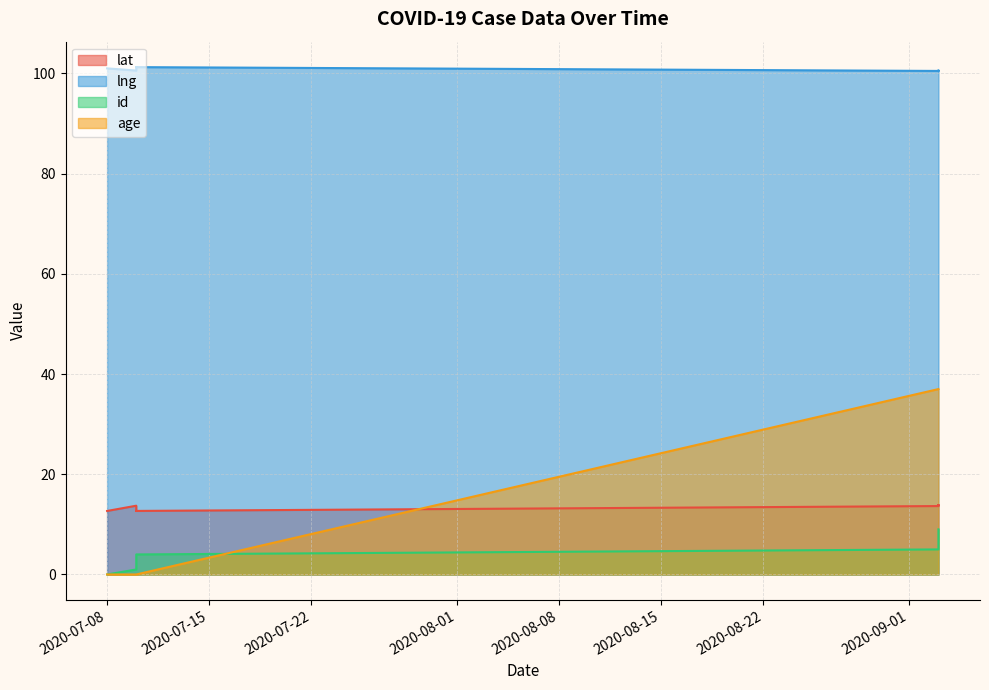

Reading left to right, extract all data points from this chart.

lat: 2020-07-08=12.7	2020-07-10=13.7	2020-07-10=12.7	2020-07-10=12.7	2020-07-10=12.7	2020-09-03=13.7	2020-09-03=13.7	2020-09-03=13.8	2020-09-03=13.8	2020-09-03=13.8
lng: 2020-07-08=101.0	2020-07-10=100.6	2020-07-10=101.2	2020-07-10=101.3	2020-07-10=101.3	2020-09-03=100.5	2020-09-03=100.5	2020-09-03=100.5	2020-09-03=100.5	2020-09-03=100.6
id: 2020-07-08=0.0	2020-07-10=1.0	2020-07-10=2.0	2020-07-10=3.0	2020-07-10=4.0	2020-09-03=5.0	2020-09-03=6.0	2020-09-03=7.0	2020-09-03=8.0	2020-09-03=9.0
age: 2020-07-08=0.0	2020-07-10=0.0	2020-07-10=0.0	2020-07-10=0.0	2020-07-10=0.0	2020-09-03=37.0	2020-09-03=37.0	2020-09-03=37.0	2020-09-03=37.0	2020-09-03=37.0